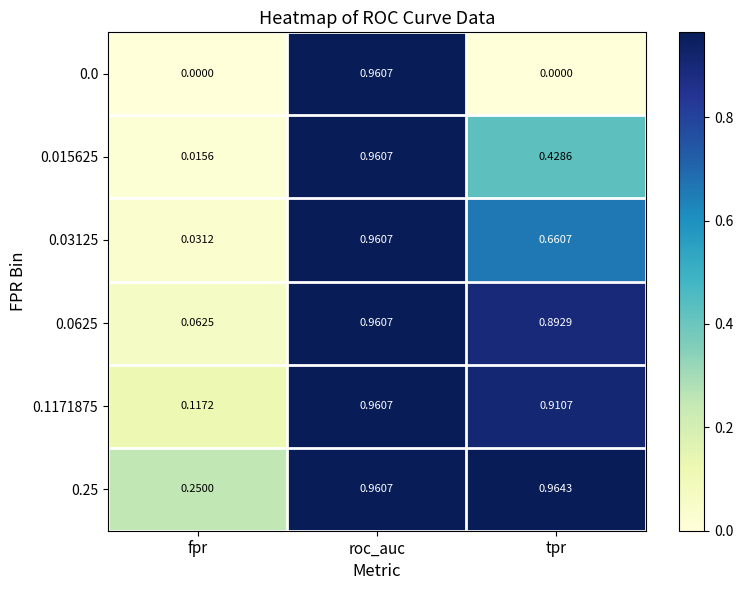

Which category has the lowest value in the 0.015625 series?

fpr